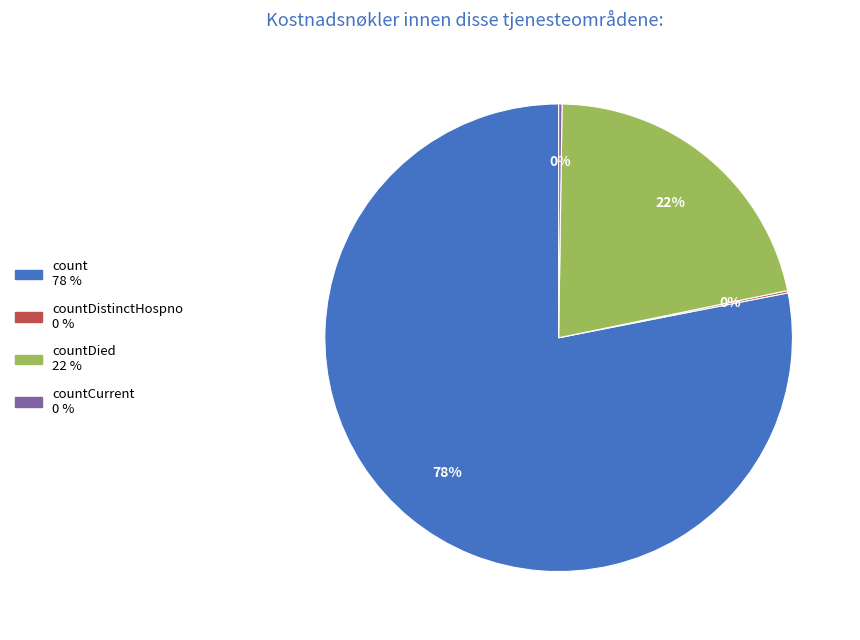

Is there a majority slice in this chart?

Yes